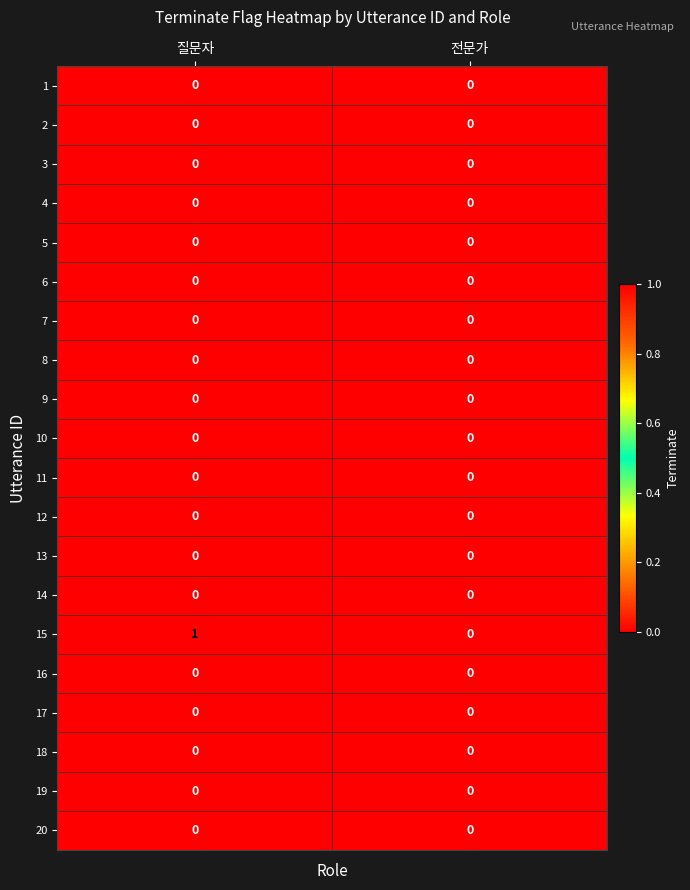

What is the spread (max minus min) of values at 질문자?

1